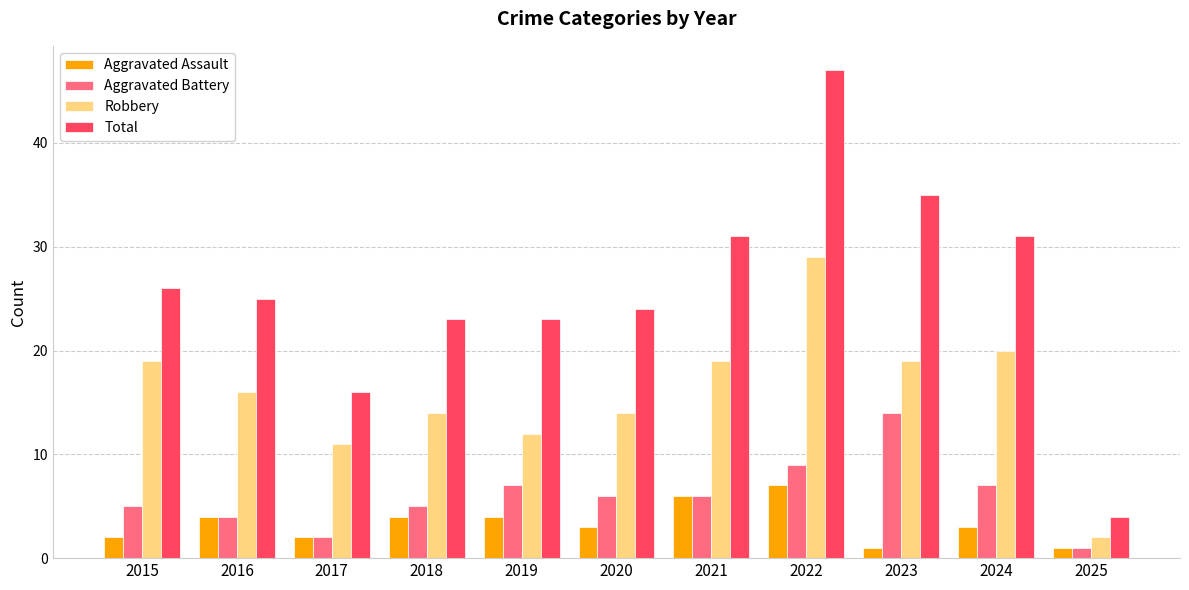

Between 2020 and 2021, which series saw the biggest shift?

Total